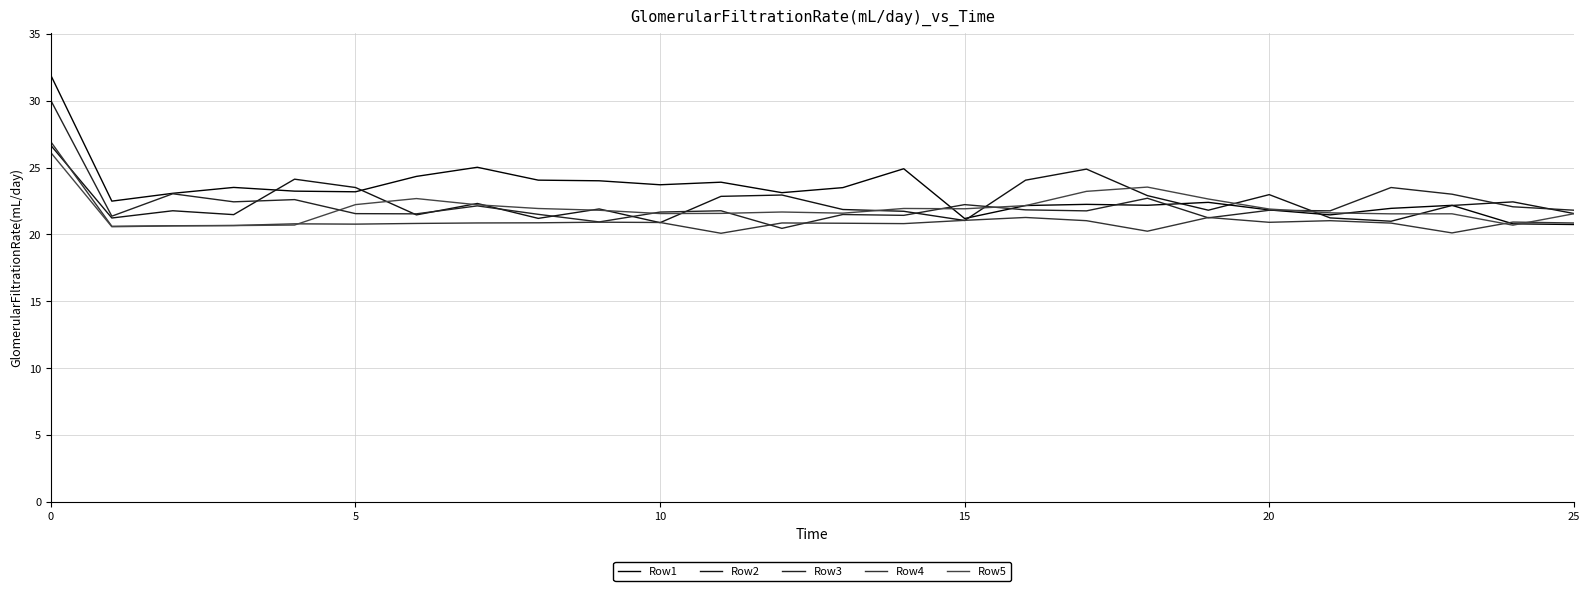

Does the chart have visible grid lines?

Yes